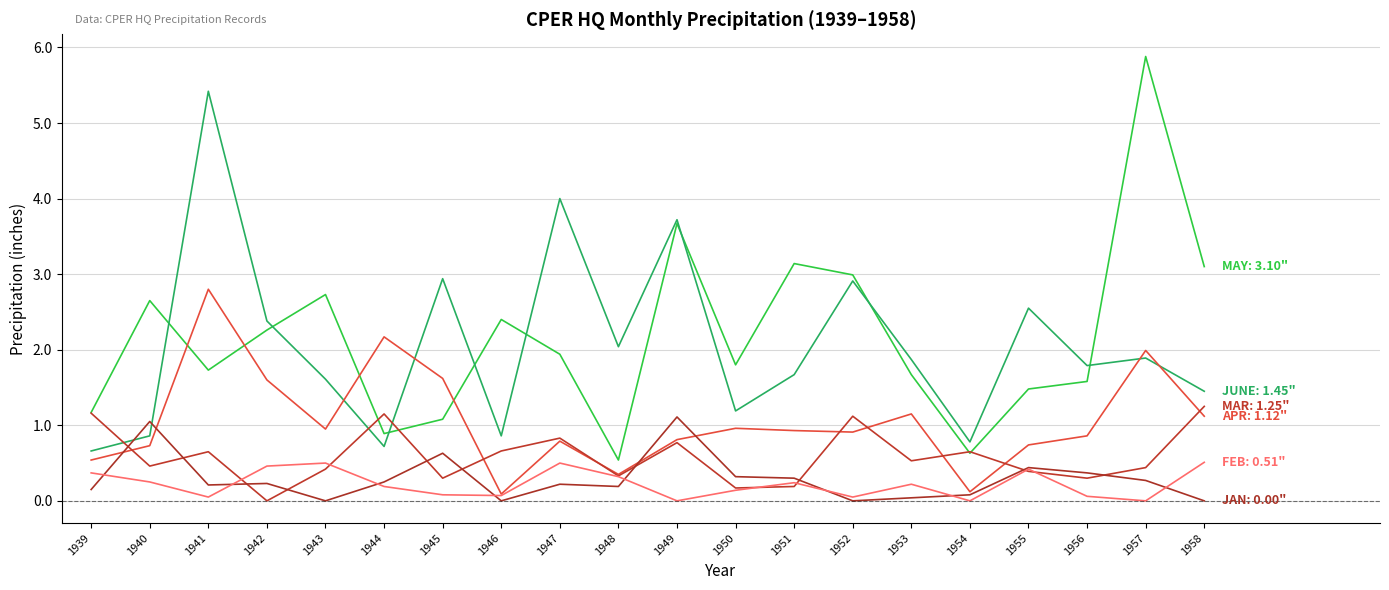

Does the chart display data point markers on the line(s)?

No